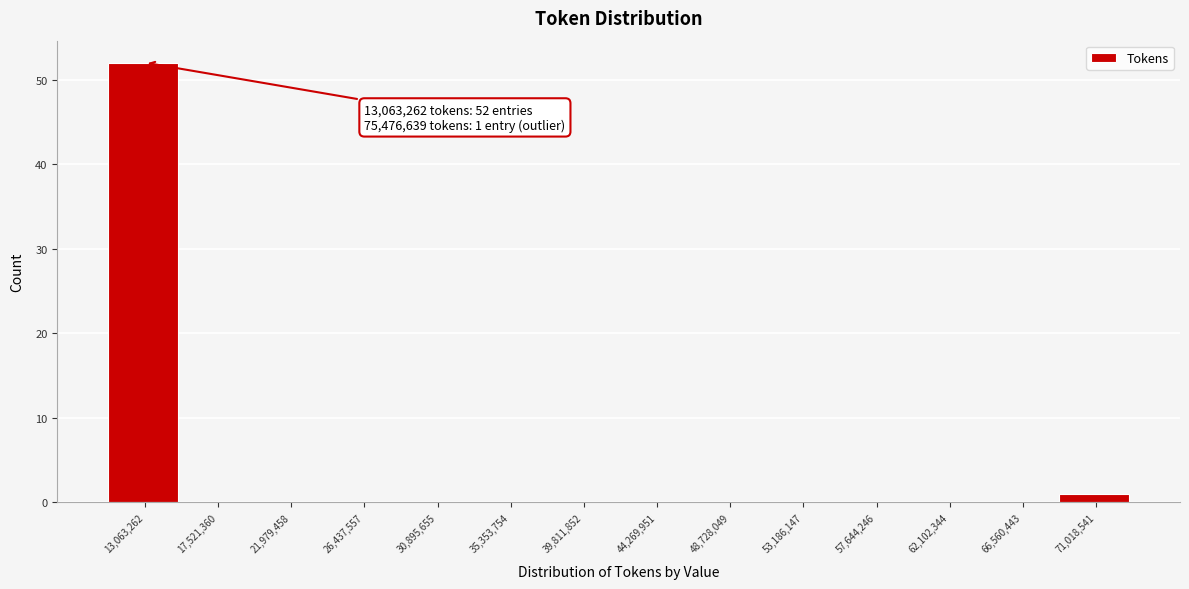

Reading left to right, transcribe all the data shown in this chart.

13,063,262=52	17,521,360=0	21,979,458=0	26,437,557=0	30,895,655=0	35,353,754=0	39,811,852=0	44,269,951=0	48,728,049=0	53,186,147=0	57,644,246=0	62,102,344=0	66,560,443=0	71,018,541=1